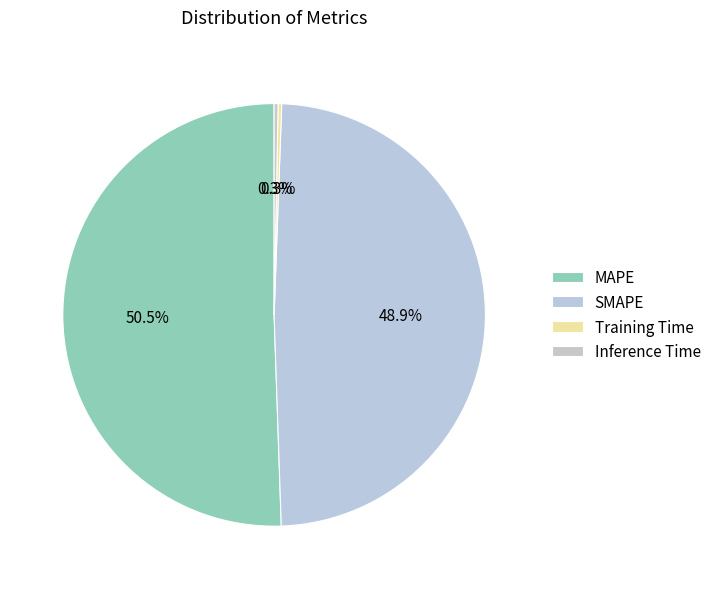

To the nearest percent, what is the average slice percentage?

25%